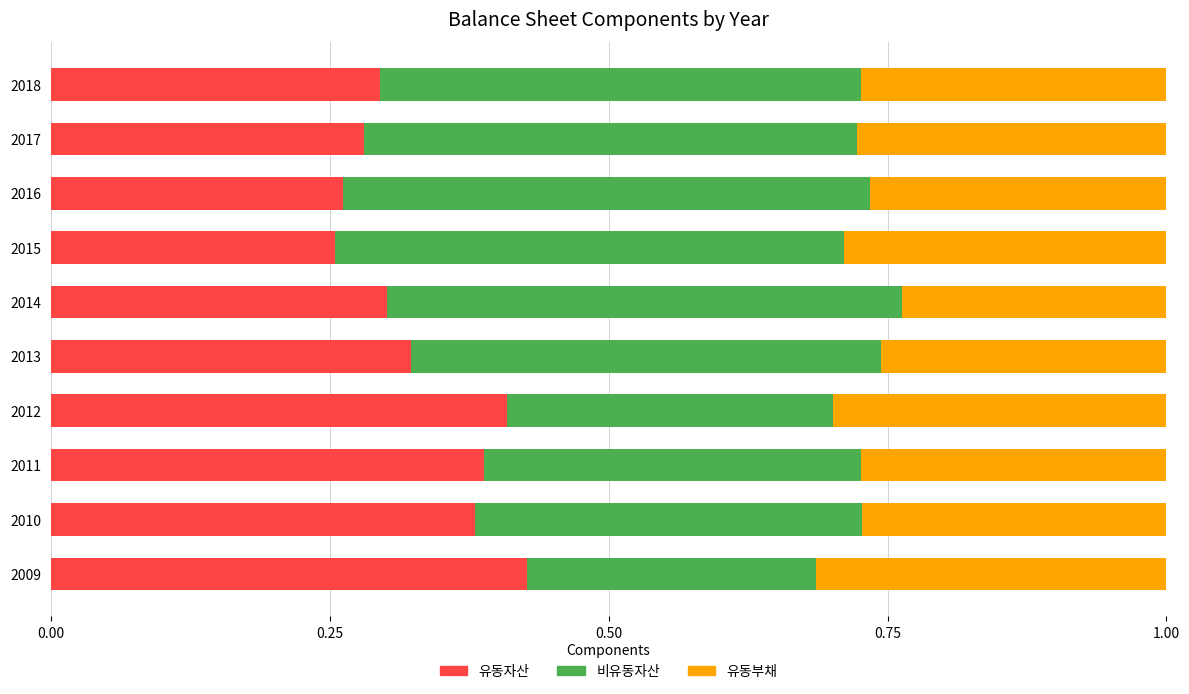

True or false: 유동자산 has a value of 0.3 at 2013.

True